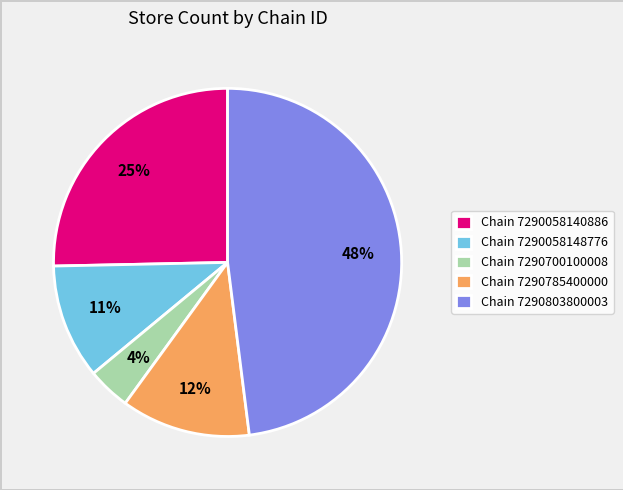

Which slice is the largest?

Chain 7290803800003